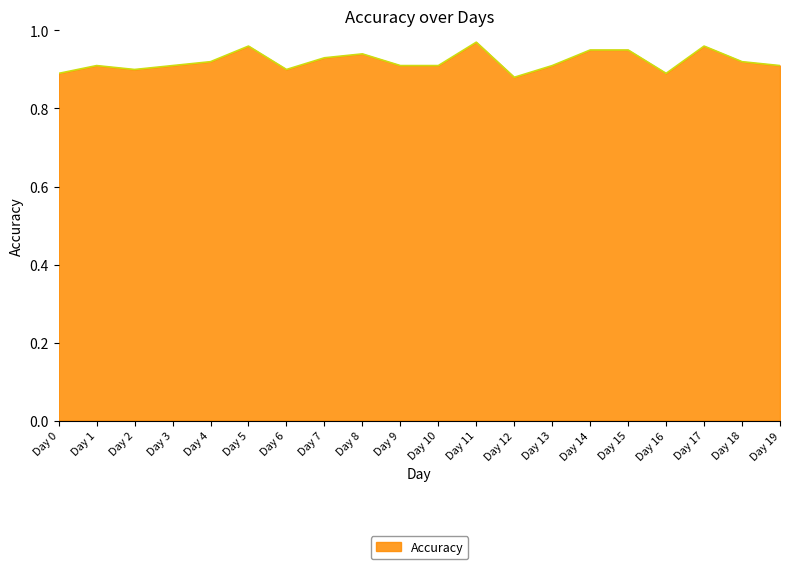

Does the chart display data point markers on the line(s)?

No